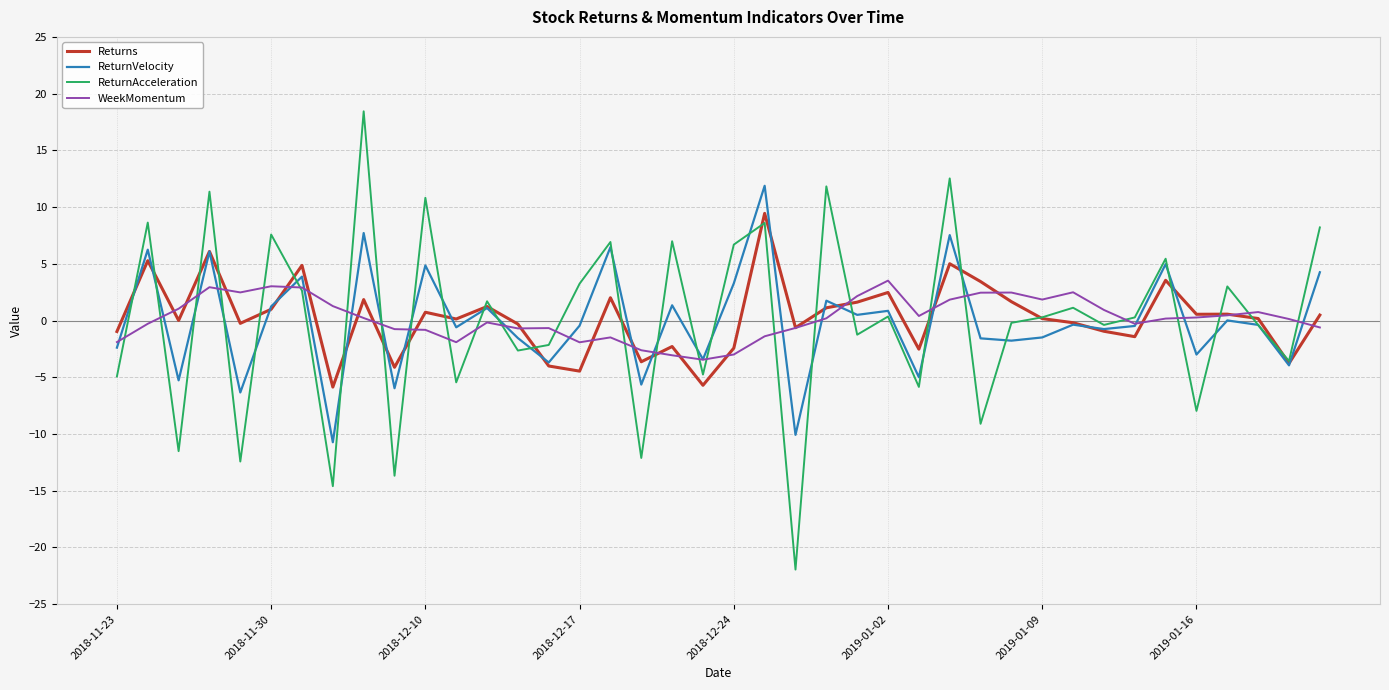

Which series has the largest range (max minus min)?

ReturnAcceleration